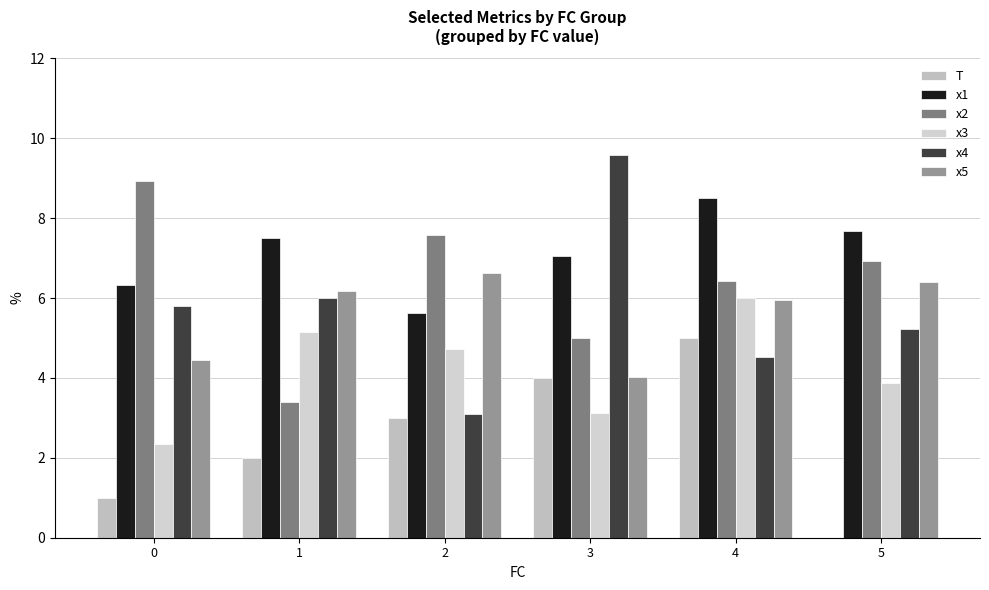

Count the number of data series in this chart.

6